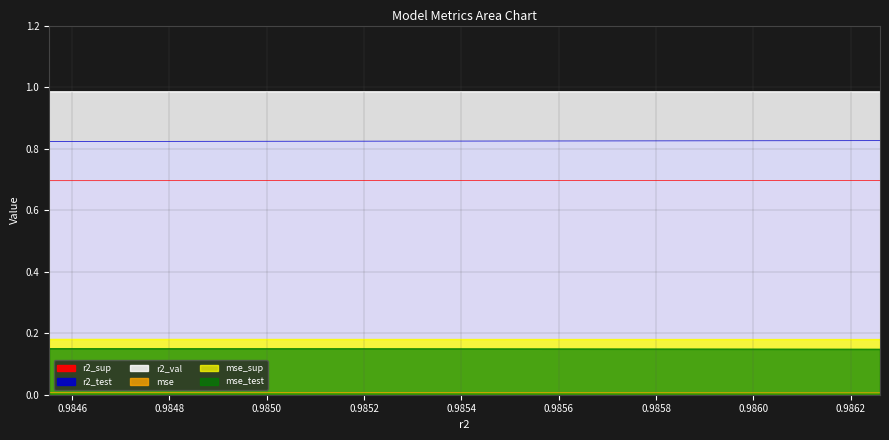

What is the sum of all r2_test values?

8.2